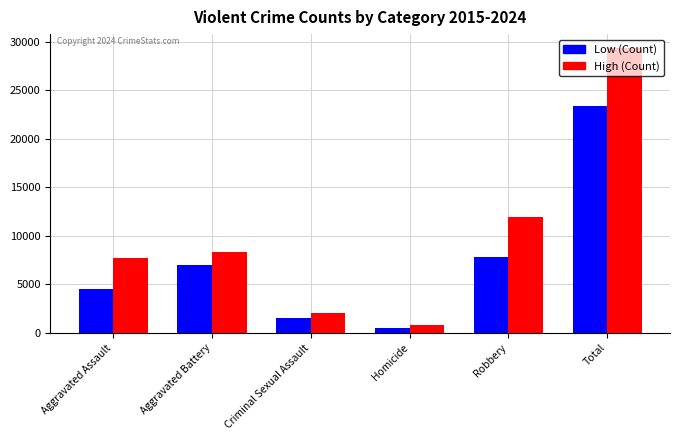

Reading right to left, list all the values displayed in this chart.

Low (Count): Total=23338	Robbery=7855	Homicide=496	Criminal Sexual Assault=1493	Aggravated Battery=7019	Aggravated Assault=4480
High (Count): Total=29313	Robbery=11960	Homicide=804	Criminal Sexual Assault=2039	Aggravated Battery=8347	Aggravated Assault=7711